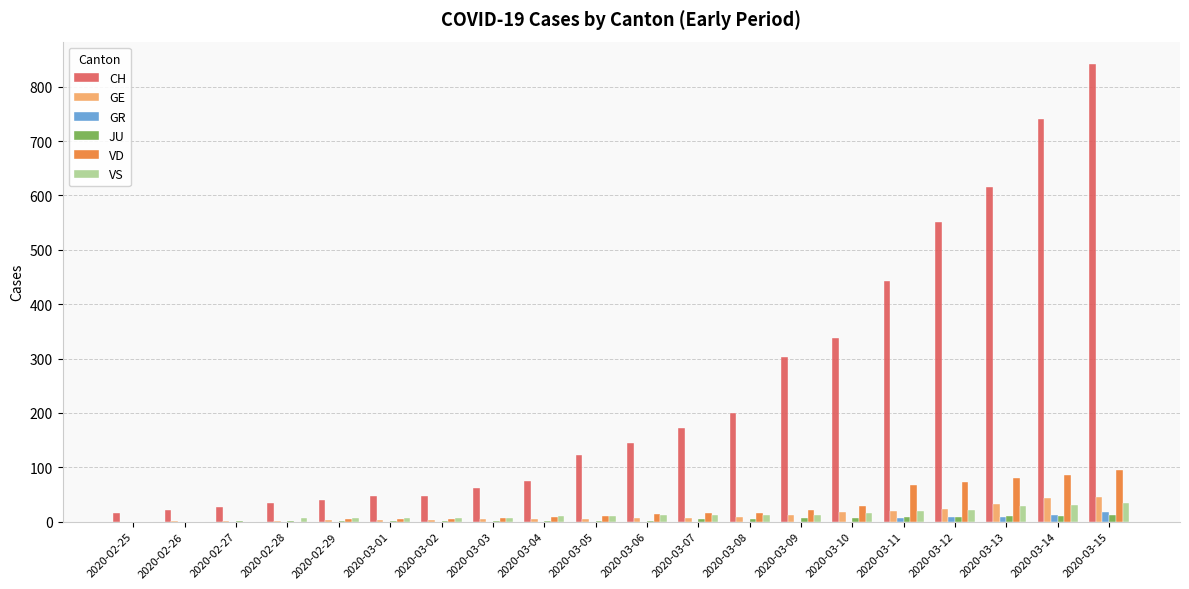

What is the sum of all VD values?

535